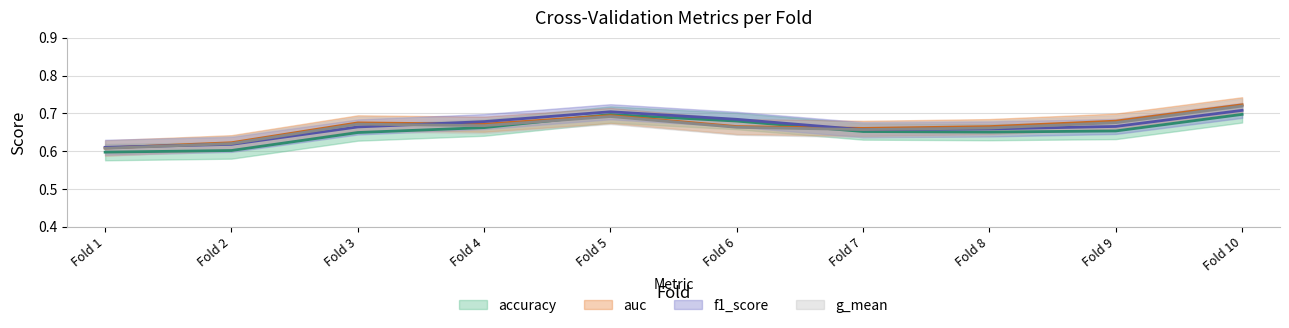

What is the value of the f1_score point at the 8th from the left?

0.6